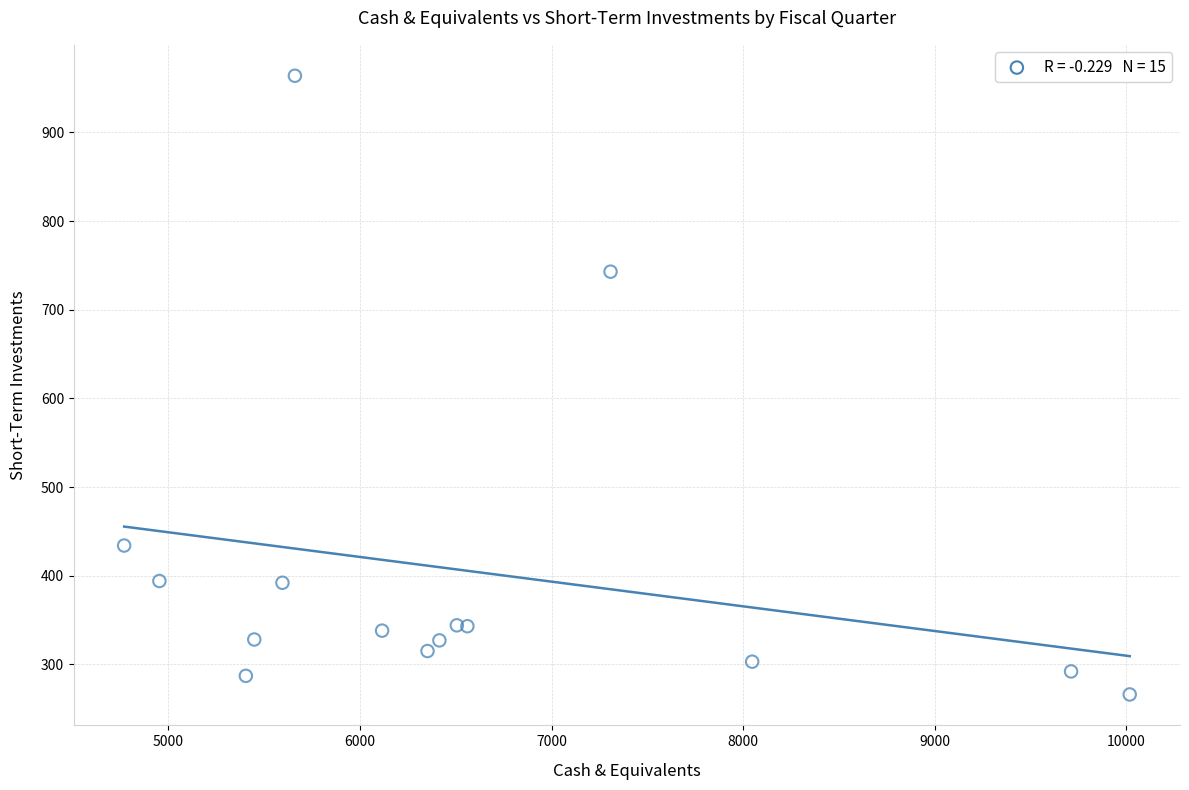

What Y value in the scatter plot is closest to 615?

743